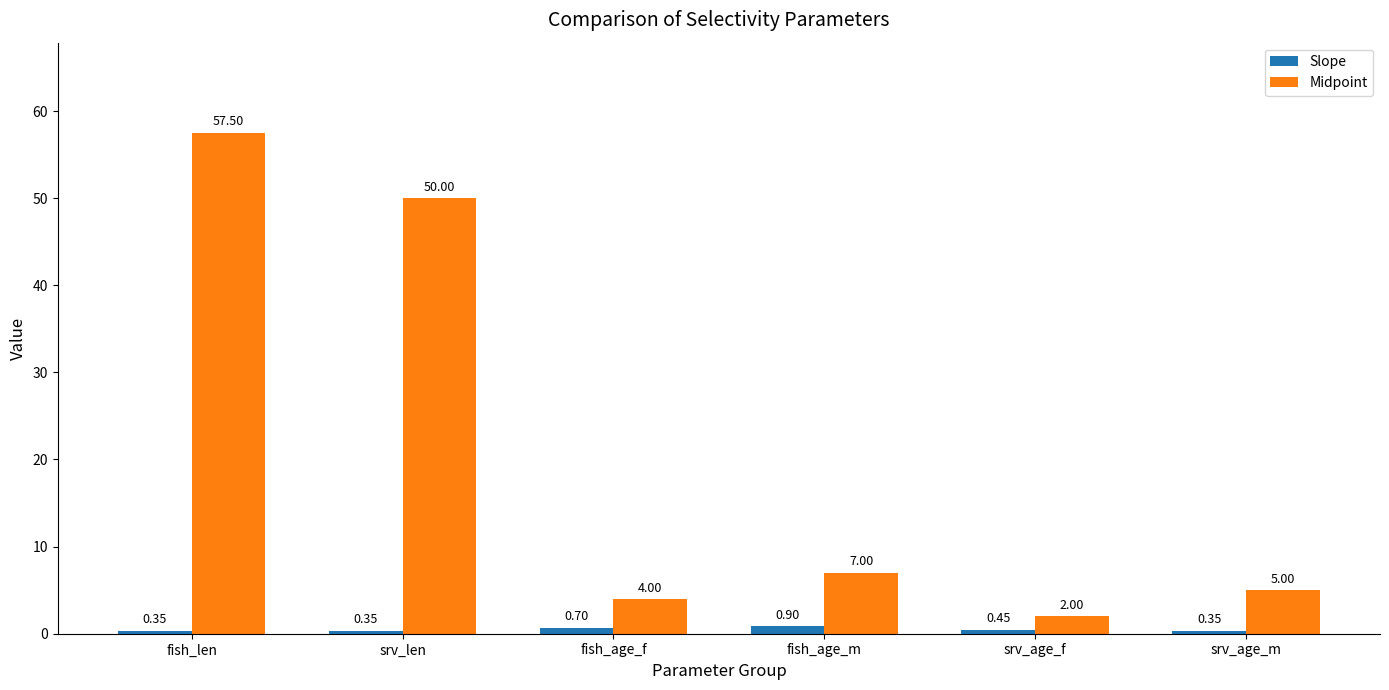

List the series in order of their overall mean, highest first.

Midpoint, Slope